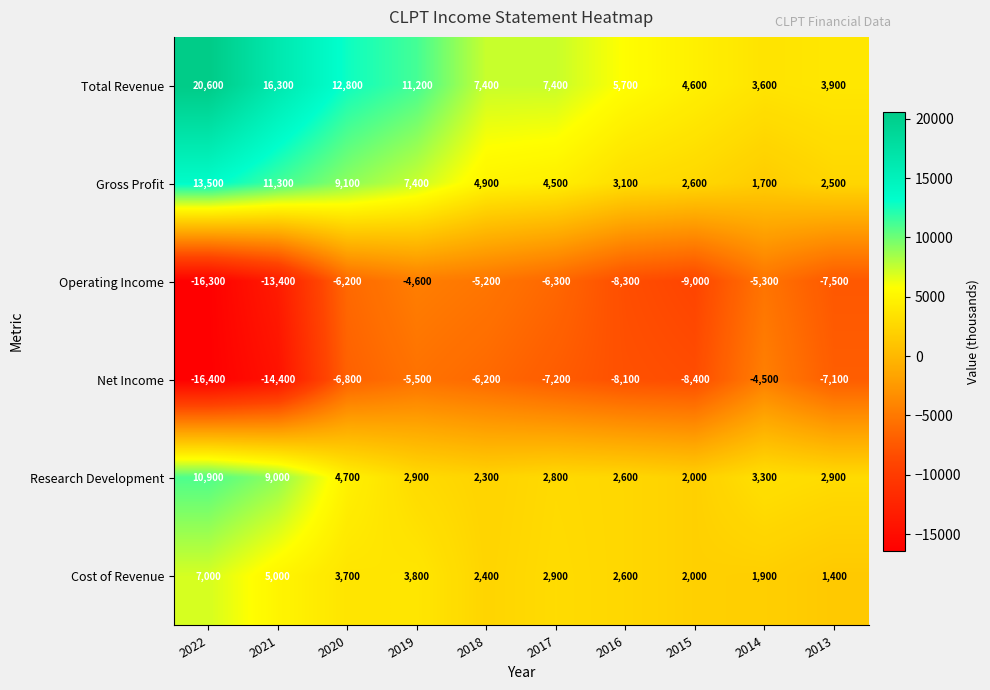

Which series has the largest total across all categories?

Total Revenue